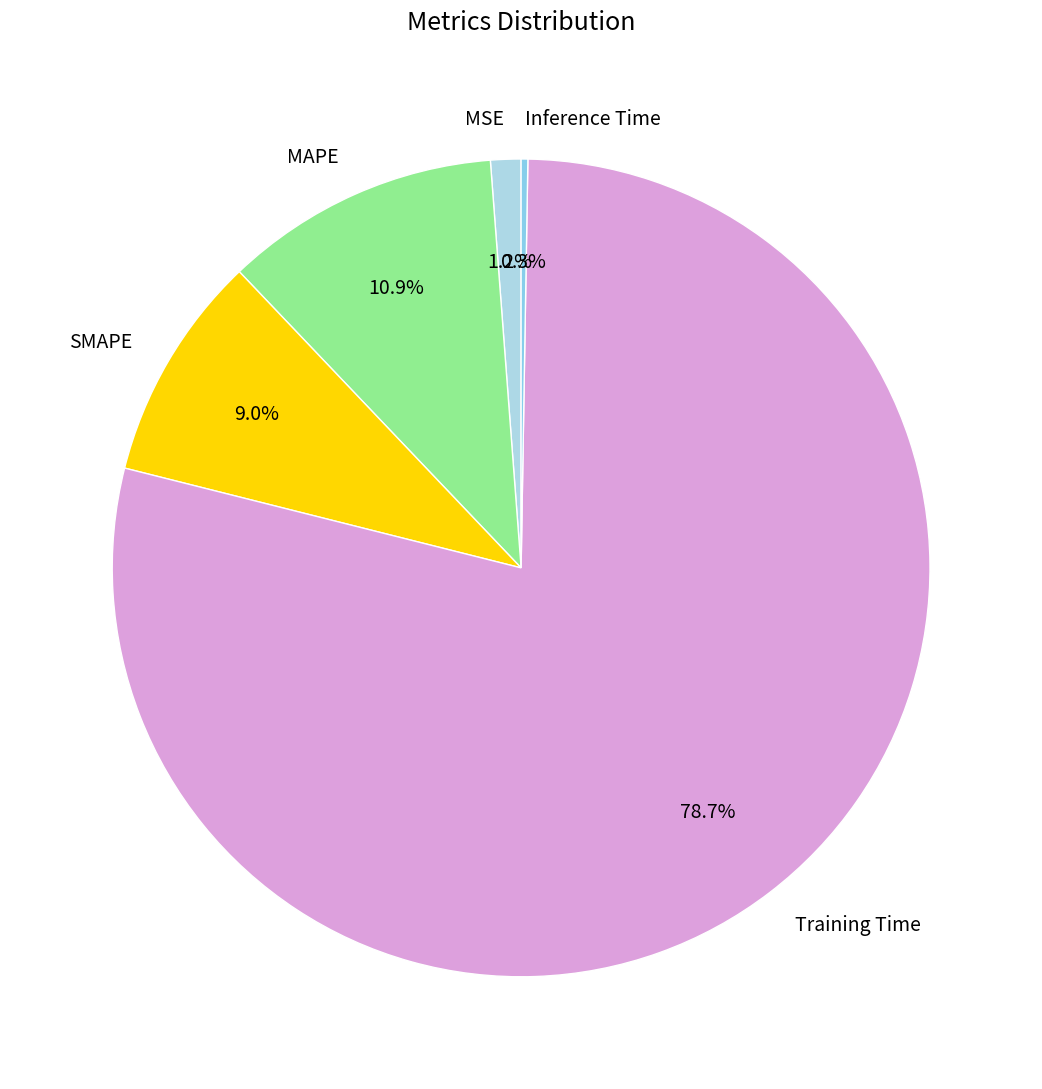

What portion of the pie excludes MSE?

98.8%